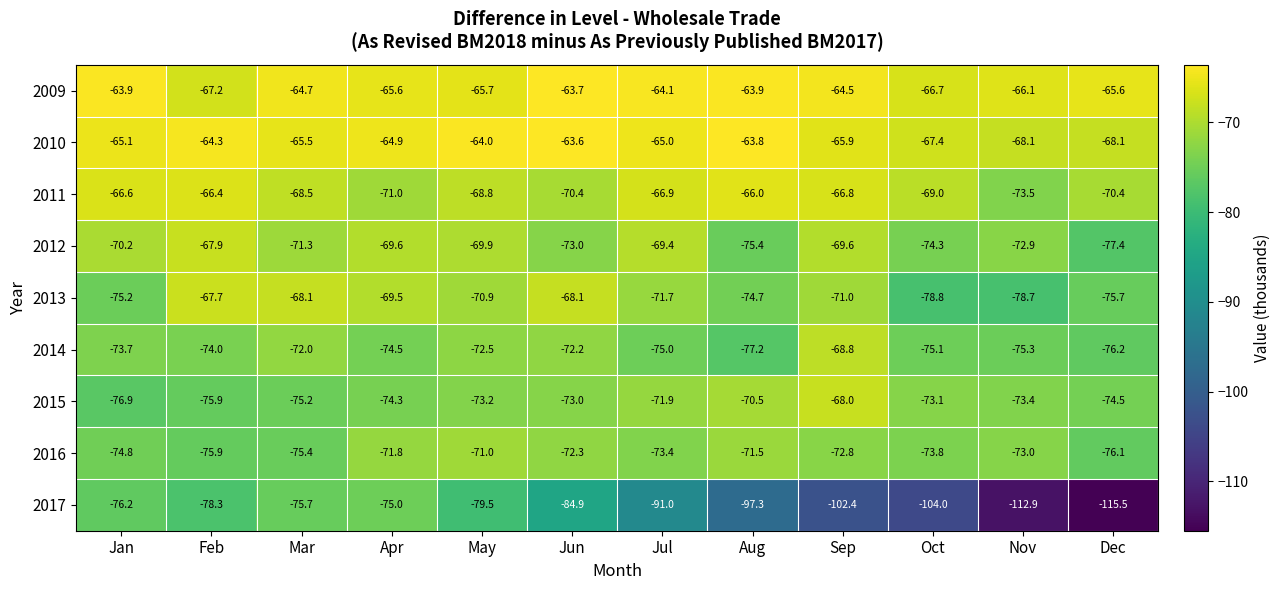

What is the average value of the 2009 series?

-65.1